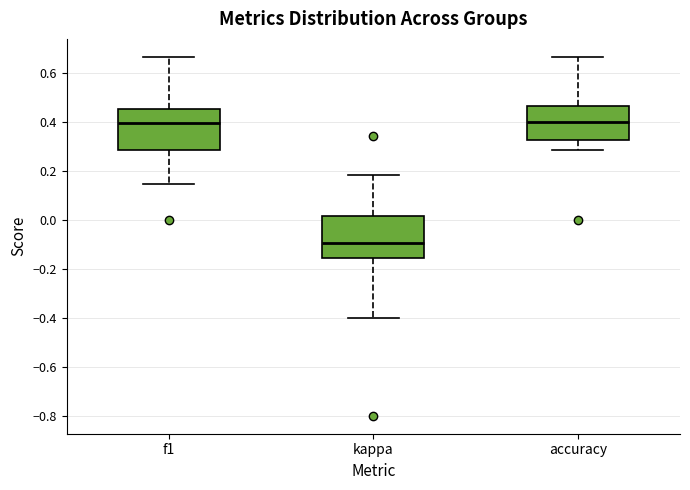

Reading left to right, read every box against the y-axis: the position of its median line, the range the box covers, and the ends of its whiskers. The values are not printed on the chart, so give them approximately, as read against the axis.

f1: median 0.40, box 0.28 to 0.46, whiskers 0.14 to 0.66
kappa: median -0.10, box -0.16 to 0.02, whiskers -0.40 to 0.18
accuracy: median 0.40, box 0.32 to 0.46, whiskers 0.28 to 0.66